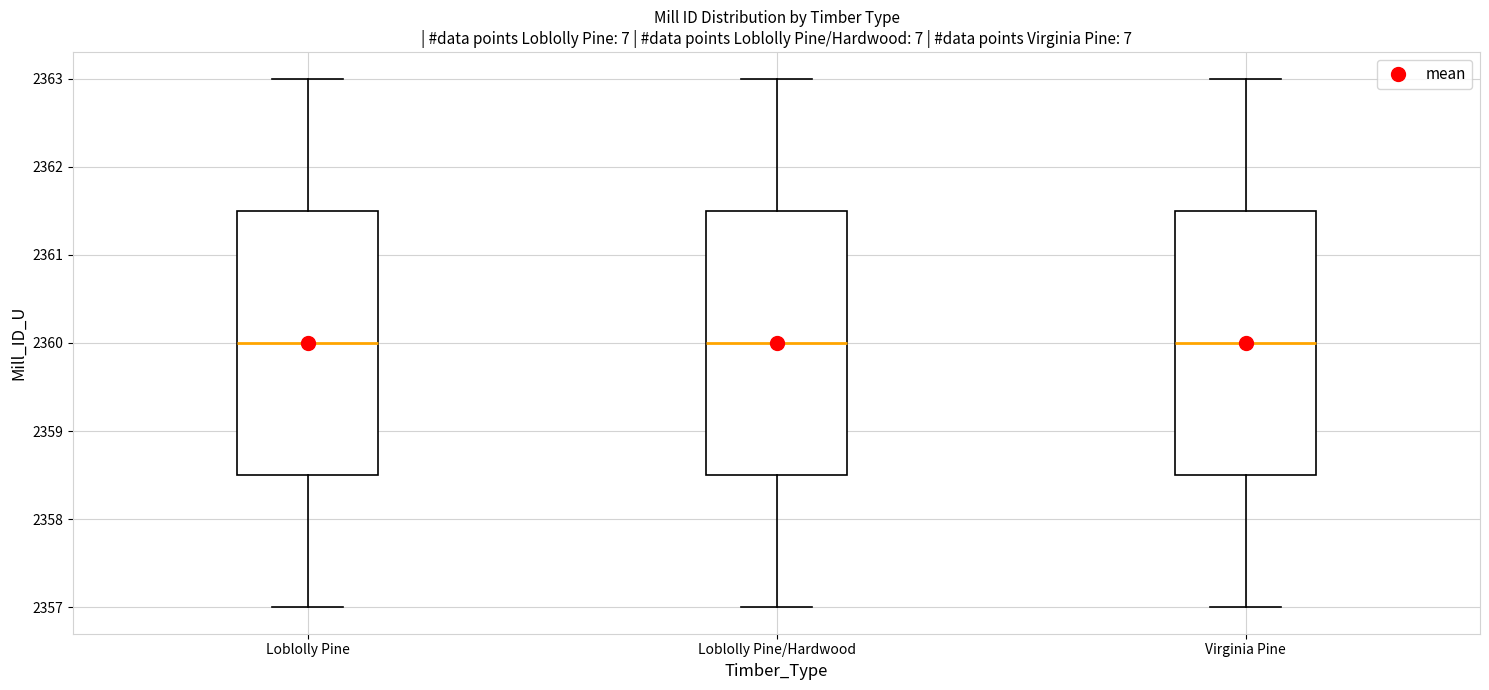

Where does the upper whisker of the box for Loblolly Pine end on the y-axis? The values are not printed on the chart, so give them approximately, as read against the axis.

2363.0